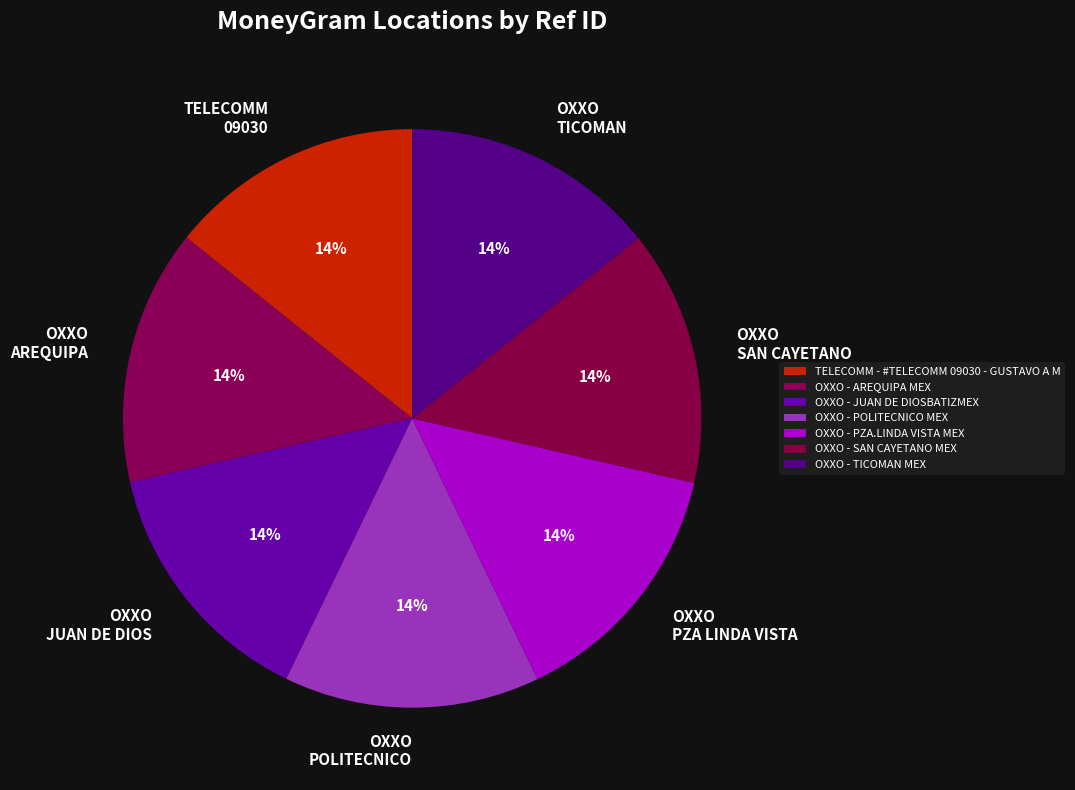

Count the number of slices in the pie.

7